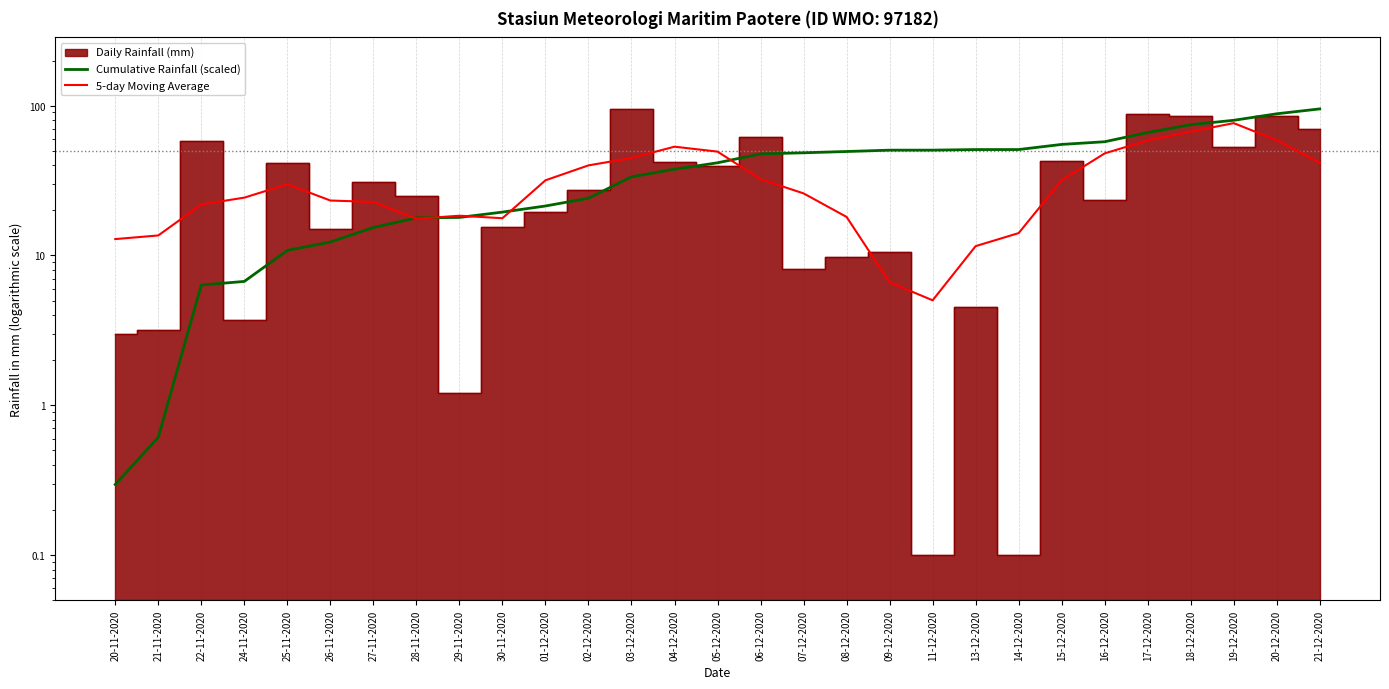

Which category has the highest value across all series?

21-12-2020